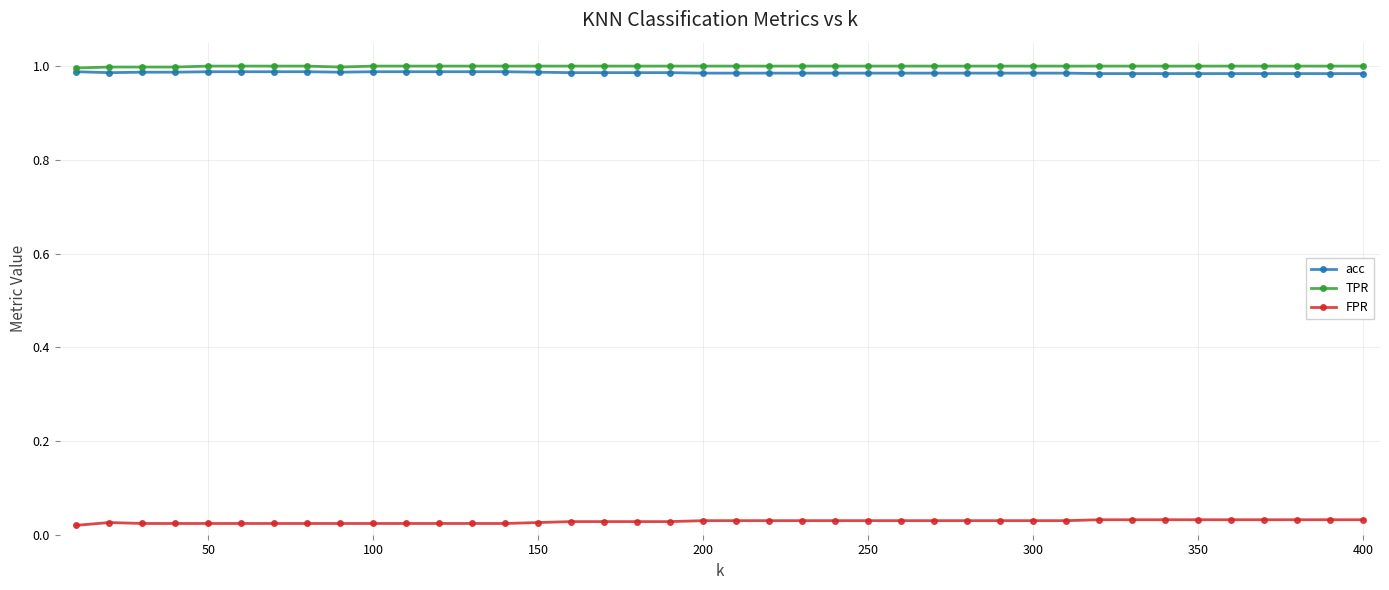

True or false: FPR and TPR intersect in this chart.

False